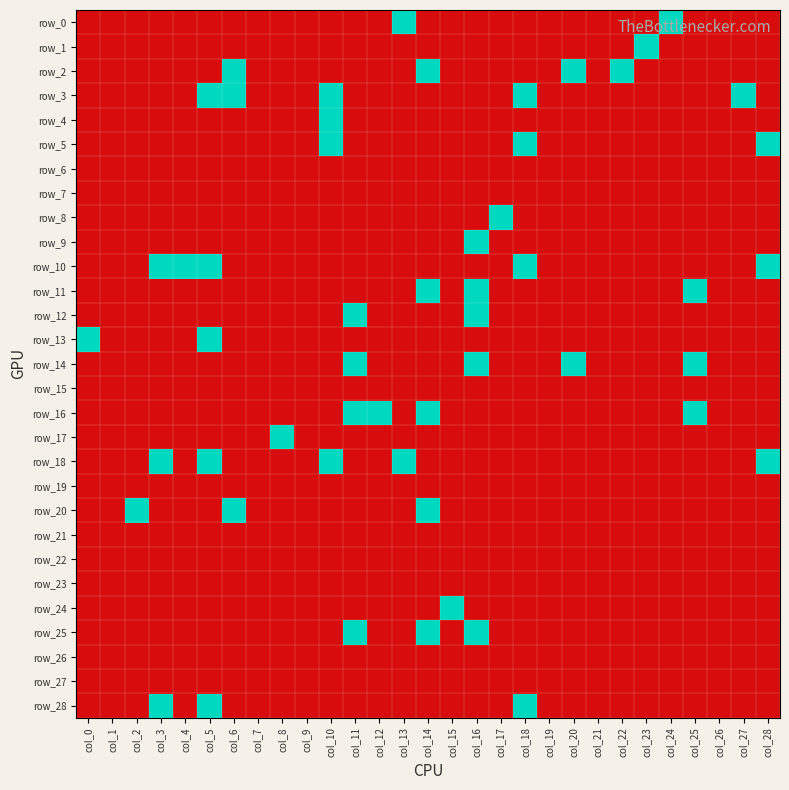

The value of row_18 at col_20 is 0. True or false?

False